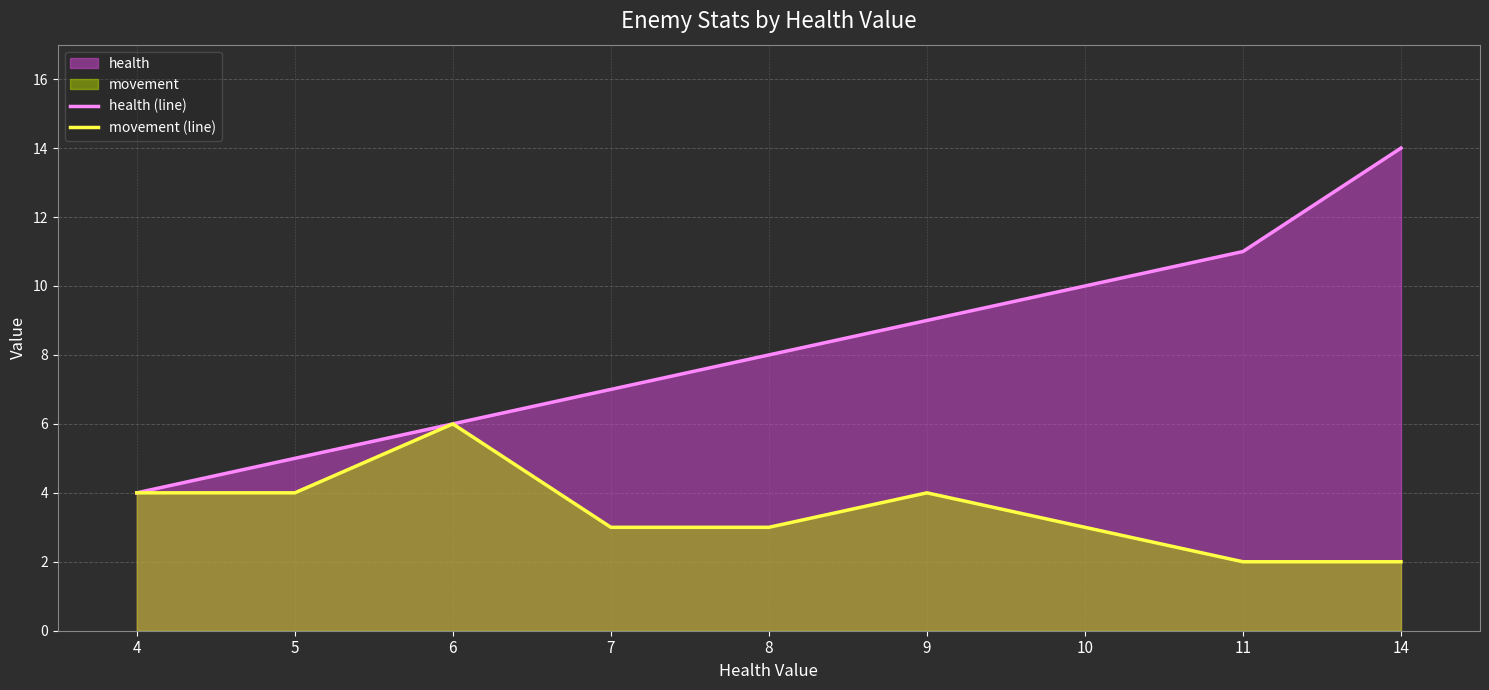

What is the maximum value shown in the chart?

14